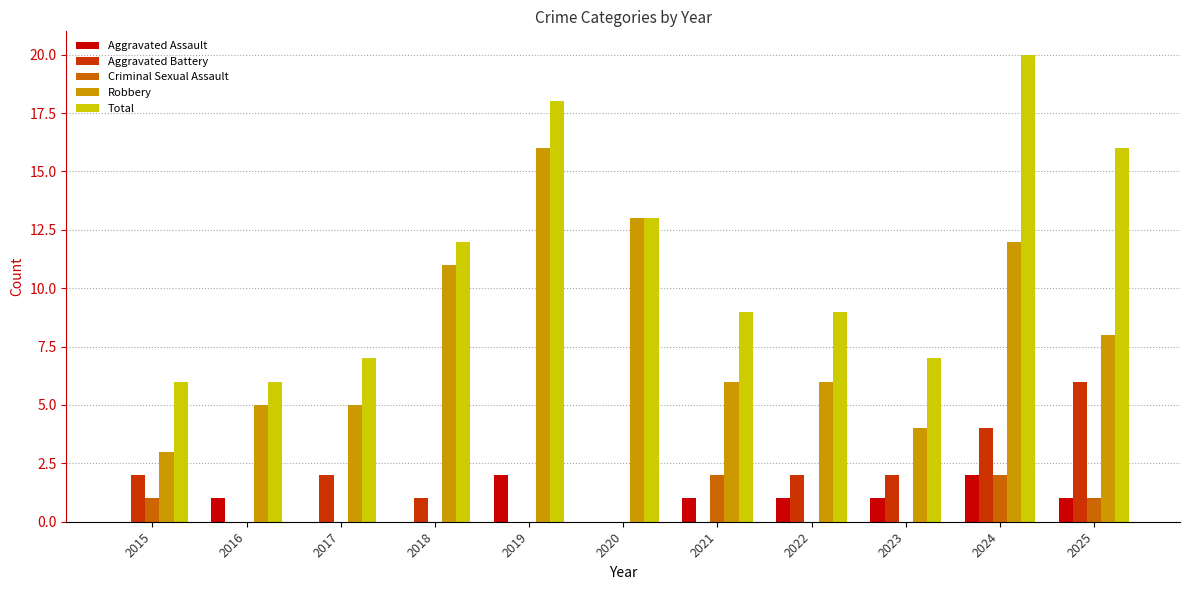

What are all the series names shown in the legend?

Aggravated Assault, Aggravated Battery, Criminal Sexual Assault, Robbery, Total